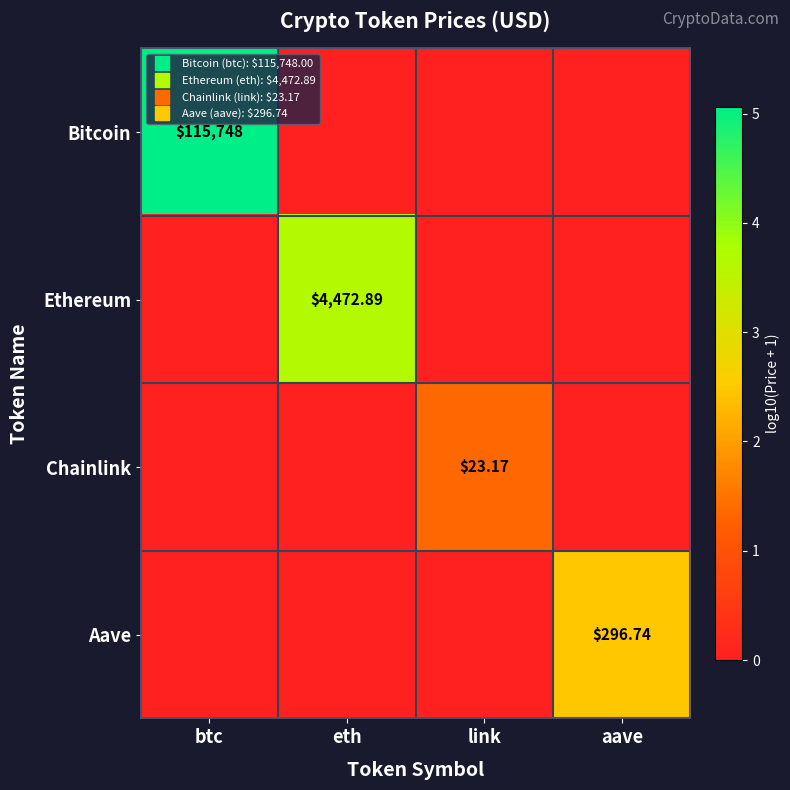

At btc, list the series in order from smallest to largest.

Ethereum, Chainlink, Aave, Bitcoin